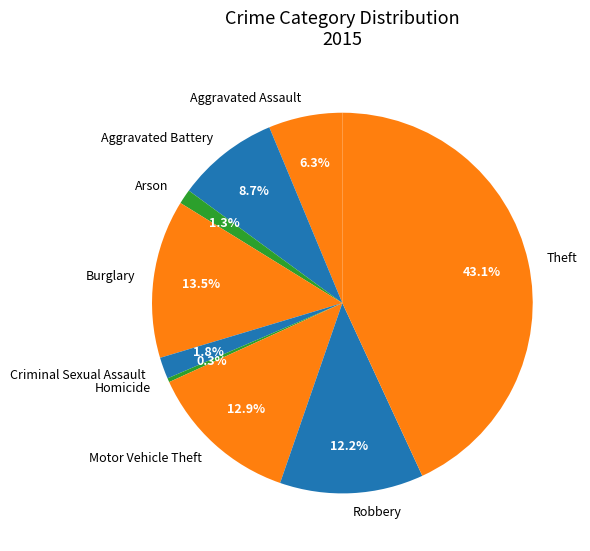

To the nearest percent, what portion does Aggravated Battery represent?

9%